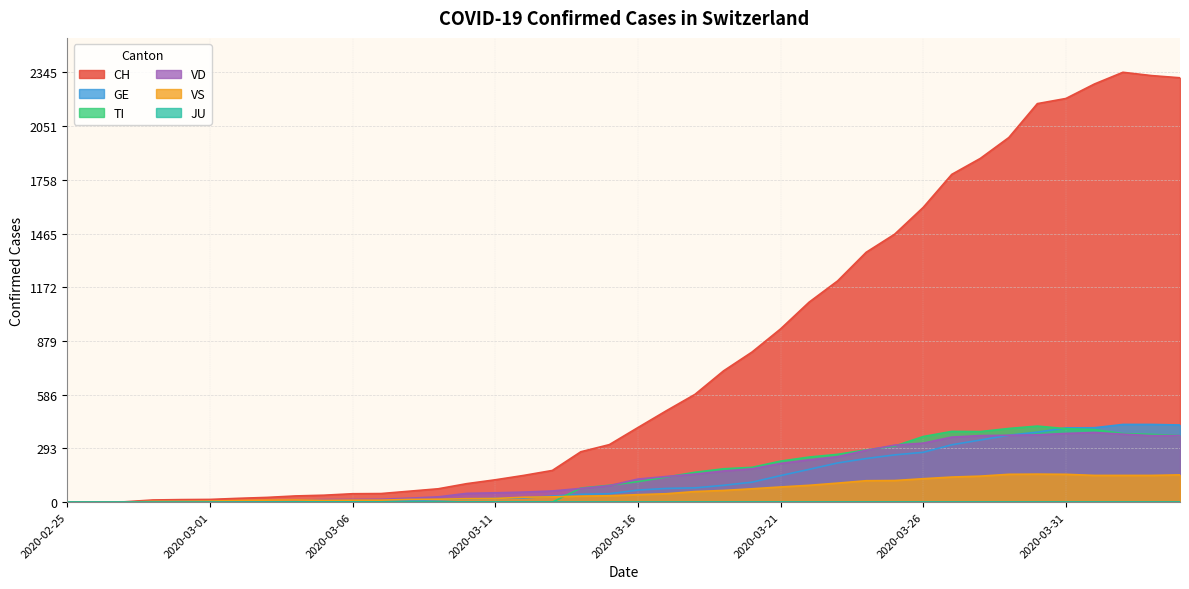

What is the maximum value shown in the chart?

2345